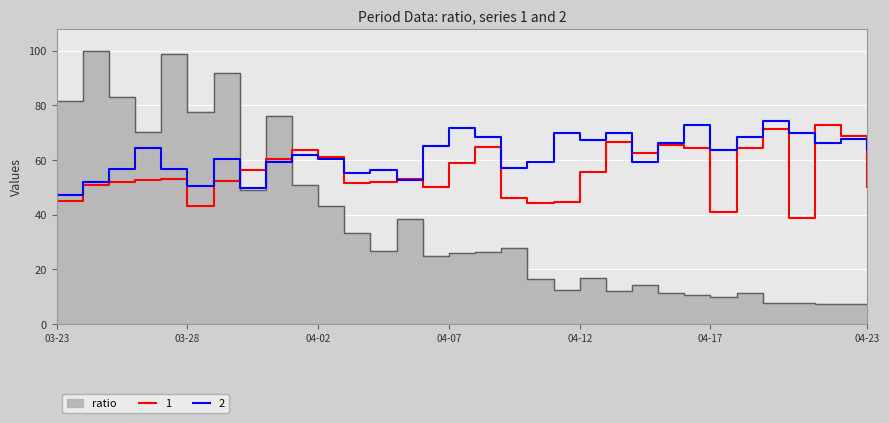

What is the highest value of the 2 series?

74.3